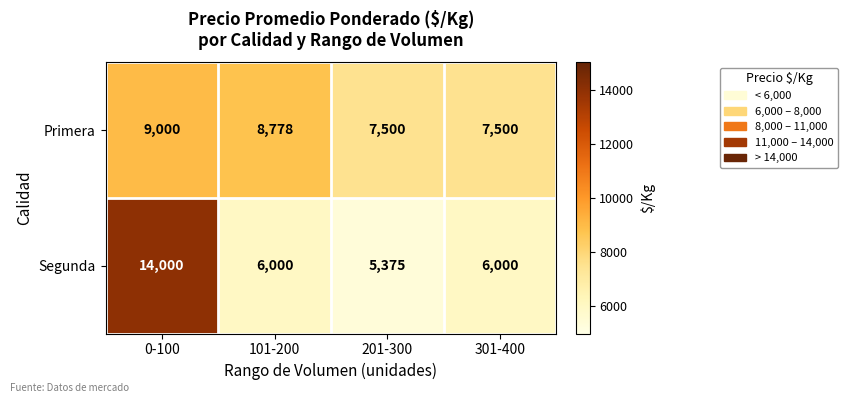

Which series has the widest spread of values?

Segunda